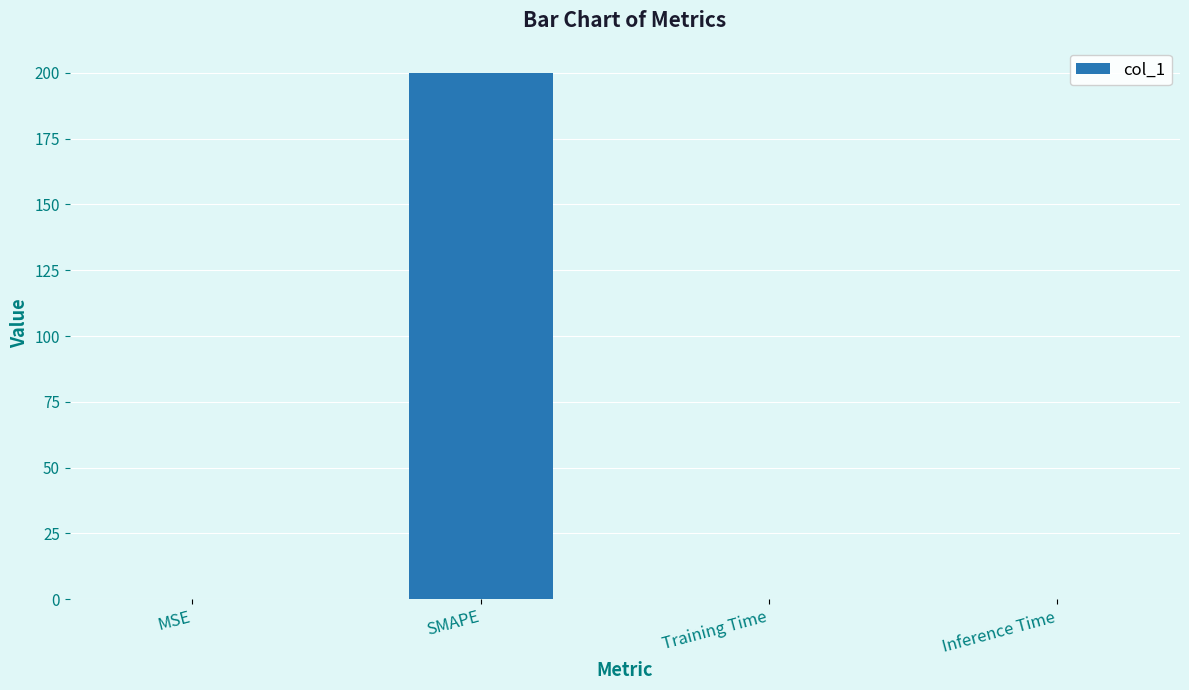

The chart shows a value of 0.0 at Inference Time. True or false?

True